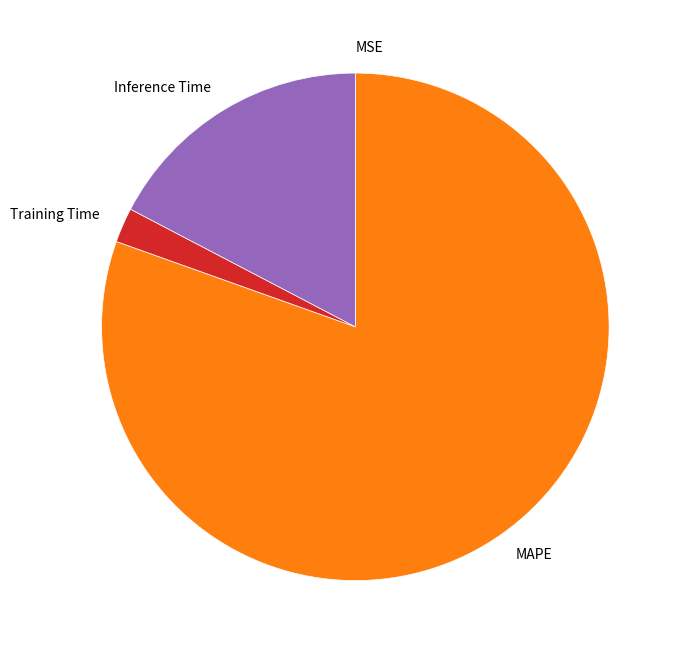

What is the largest slice in the pie chart?

MAPE